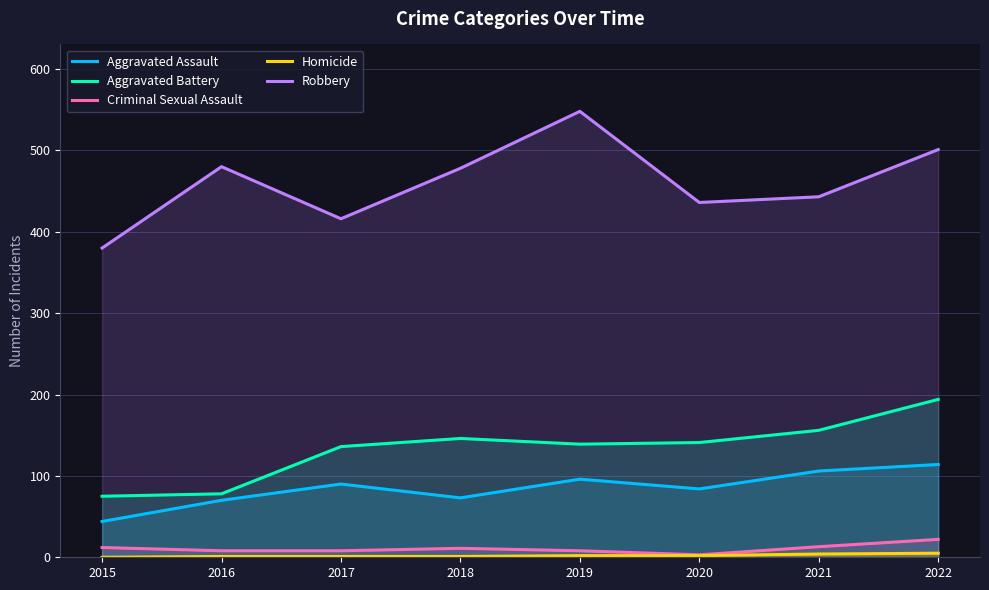

True or false: Homicide has a value of 1 at 2018.

True